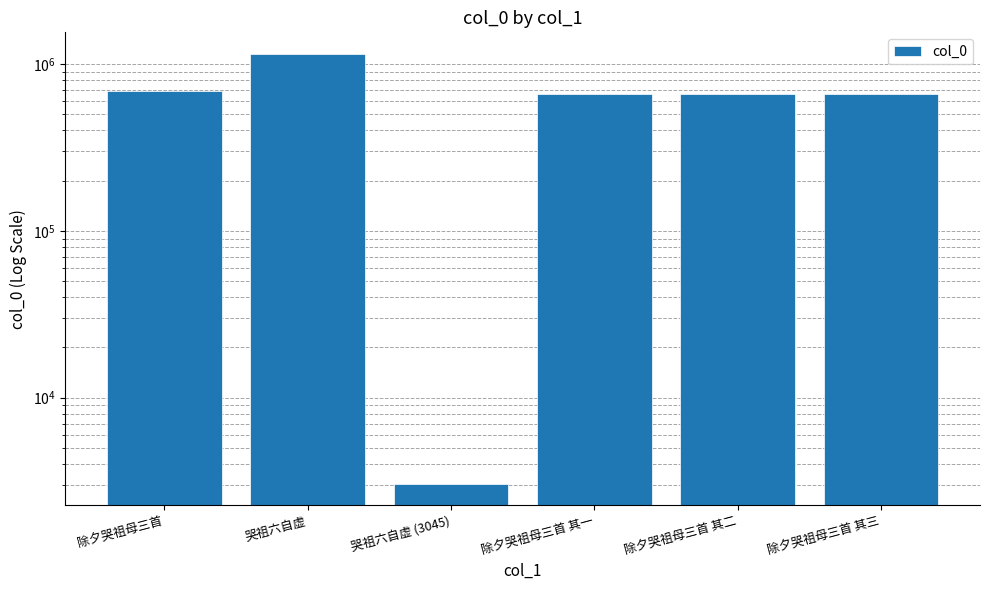

What is the average value?

639026